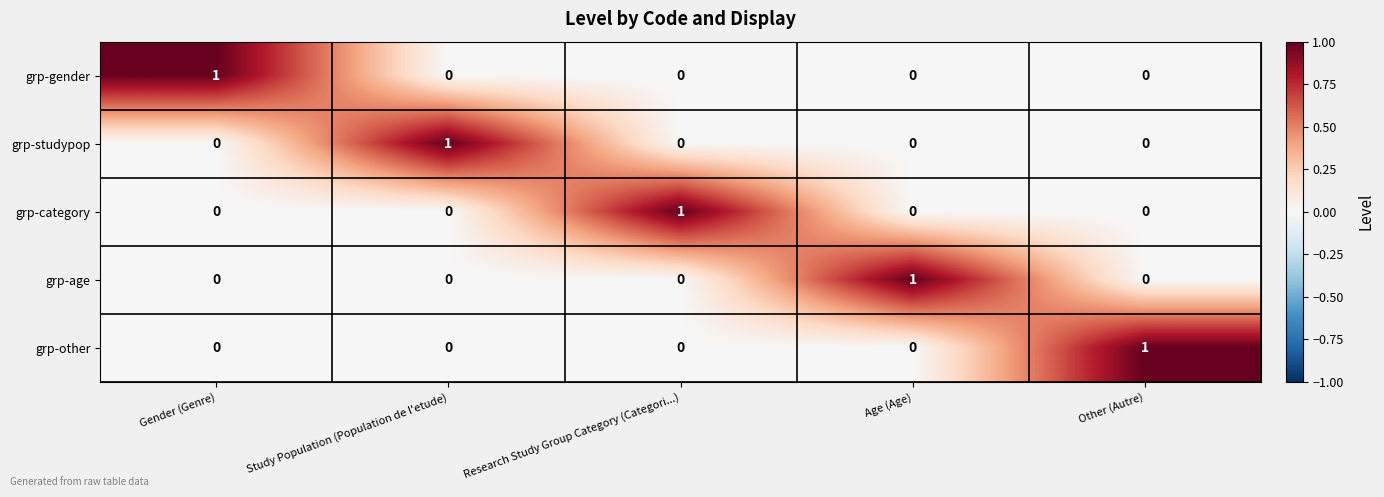

The grp-age series shows 0 at Other (Autre). True or false?

True